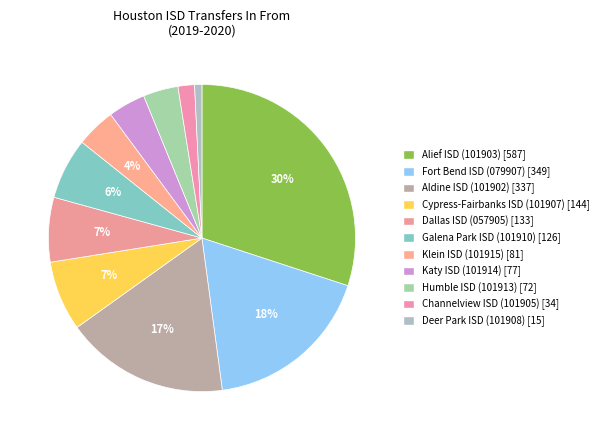

What percentage is NOT represented by Alief ISD (101903)?

70.0%